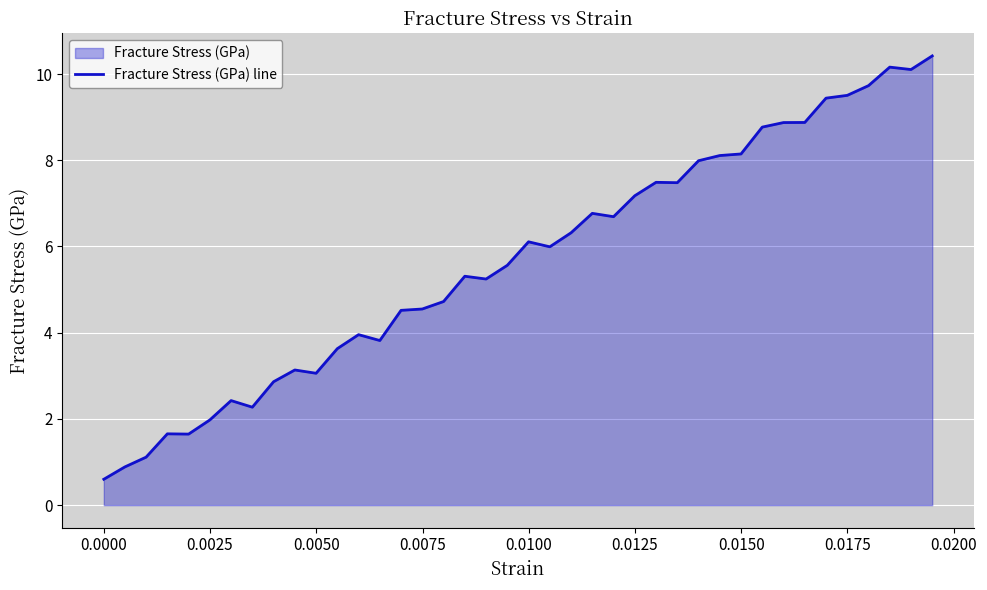

What is the average value?

5.7